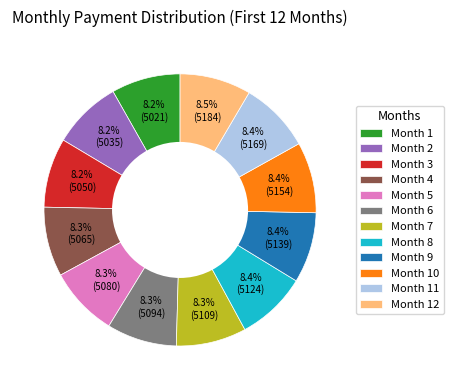

What is the ratio of the value at Month 5 to the value at Month 12?

1.0